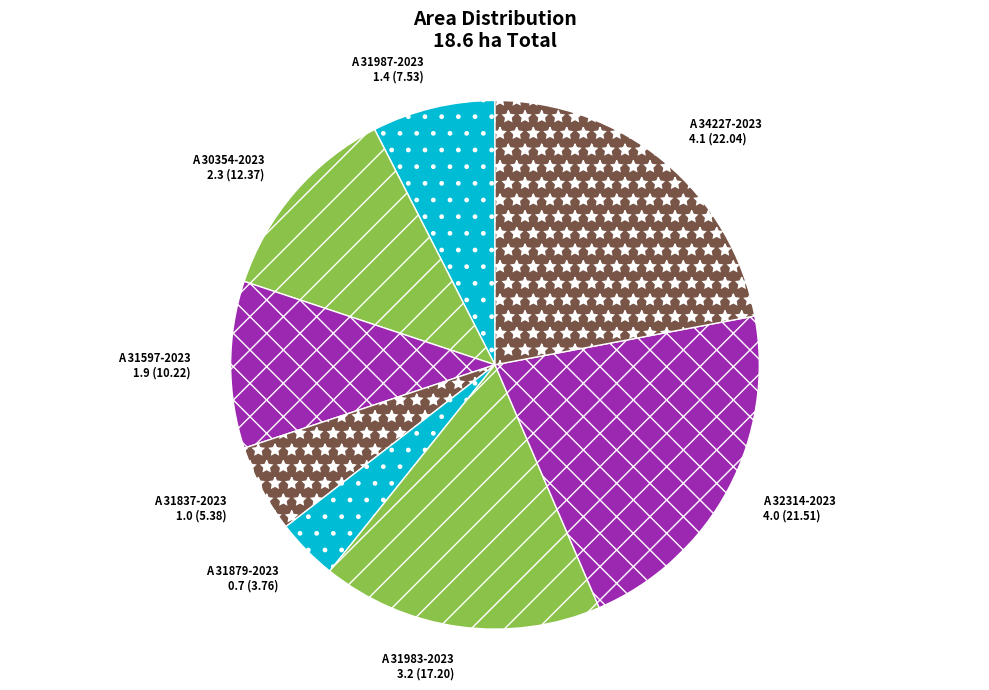

What is the largest slice in the pie chart?

A 34227-2023